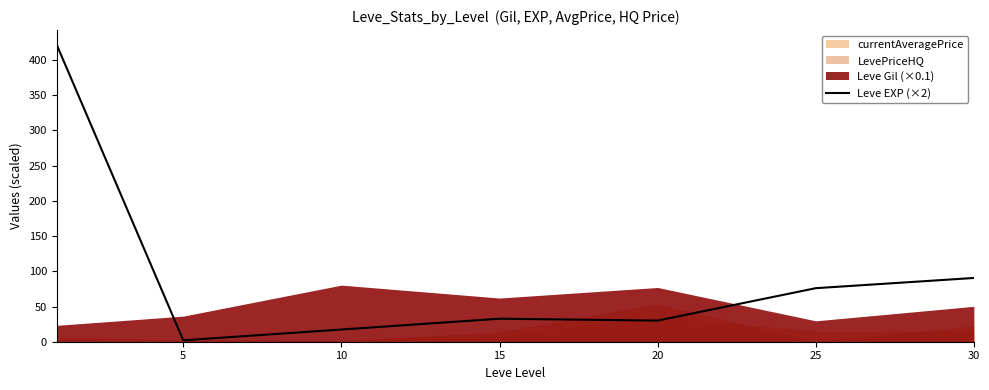

True or false: the data has more than 0 interior local peaks.

True